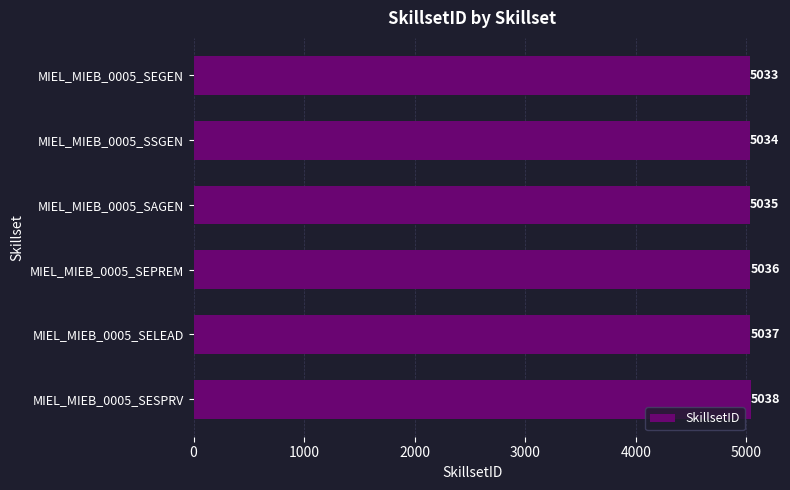

What is the label of the 5th bar from the bottom?

MIEL_MIEB_0005_SSGEN